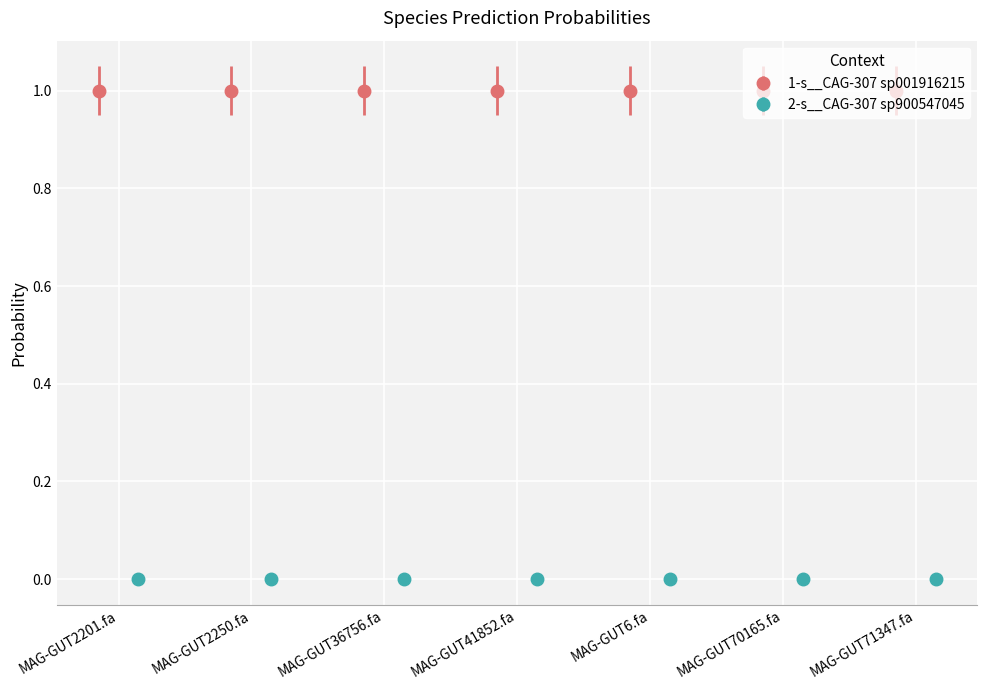

At which label is 2-s__CAG-307 sp900547045 closest to 0?

MAG-GUT2201.fa